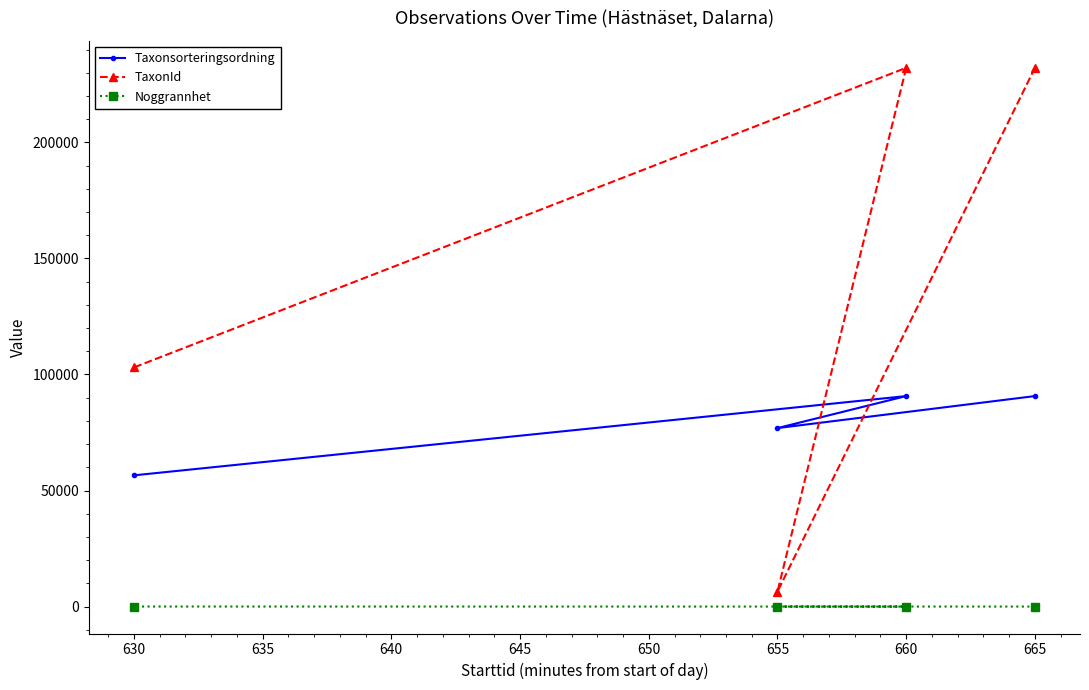

What is the average value of the Noggrannhet series?

14